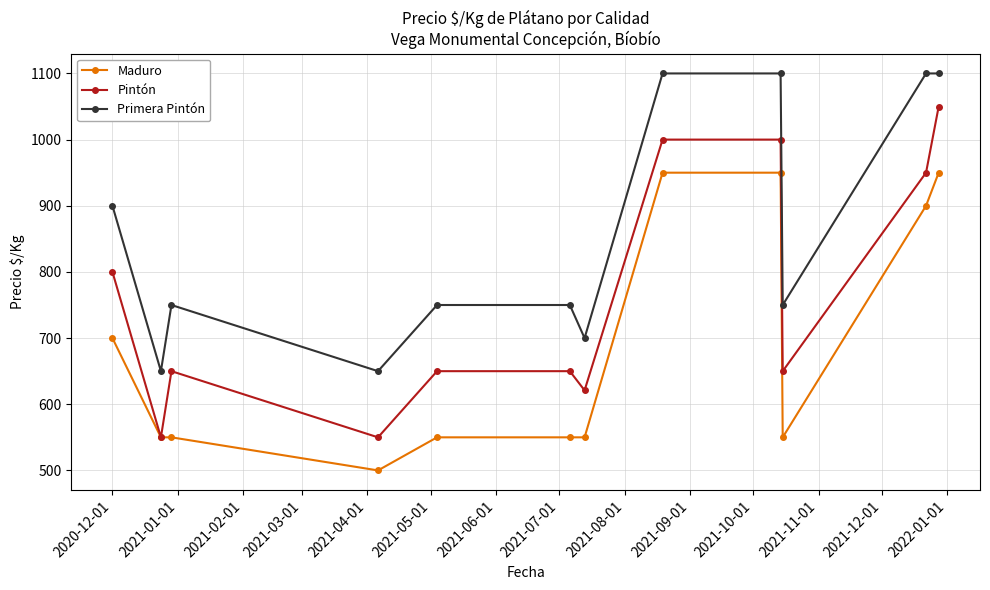

Reading left to right, transcribe all the data shown in this chart.

Maduro: 700	550	550	500	550	550	550	950	950	550	900	950
Pintón: 800	550	650	550	650	650	621	1000	1000	650	950	1050
Primera Pintón: 900	650	750	650	750	750	700	1100	1100	750	1100	1100